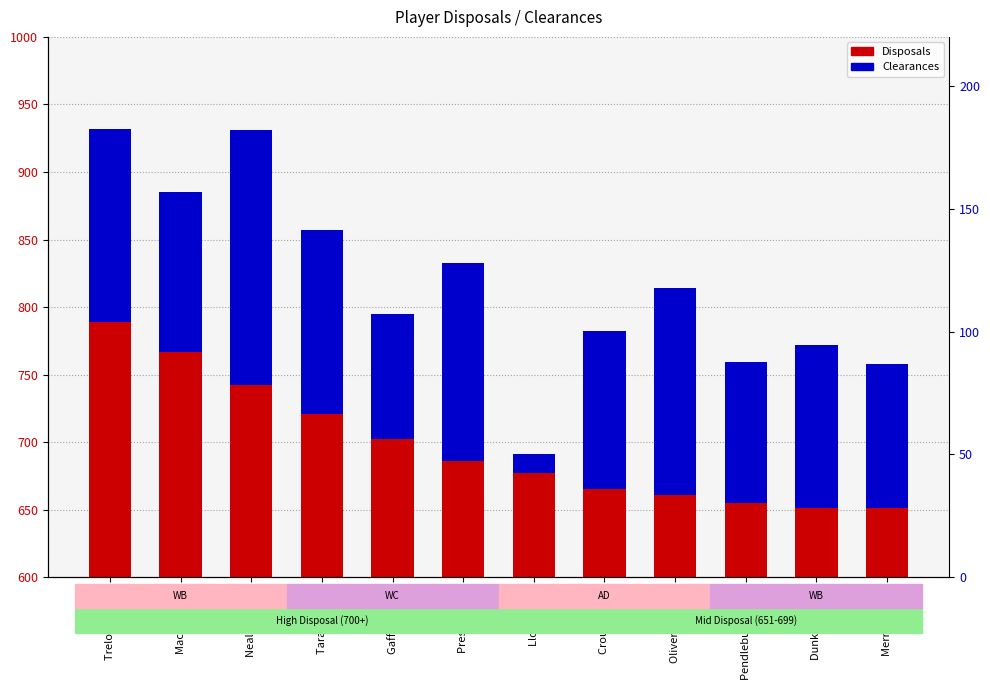

What position from the left is Oliver, Clayton?

9